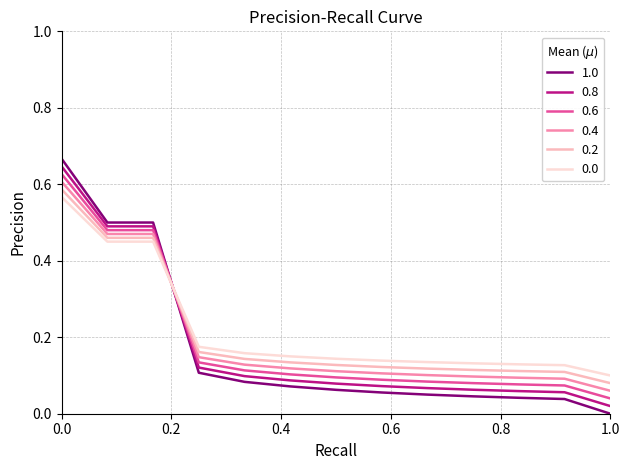

Which series has the widest spread of values?

1.0